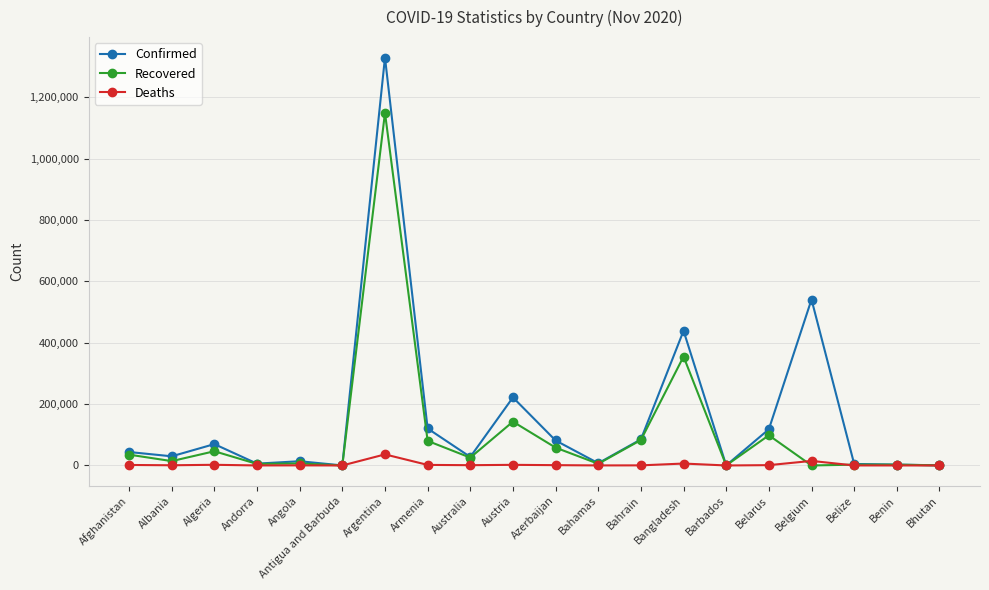

What is the label of the 17th point from the left?

Belgium